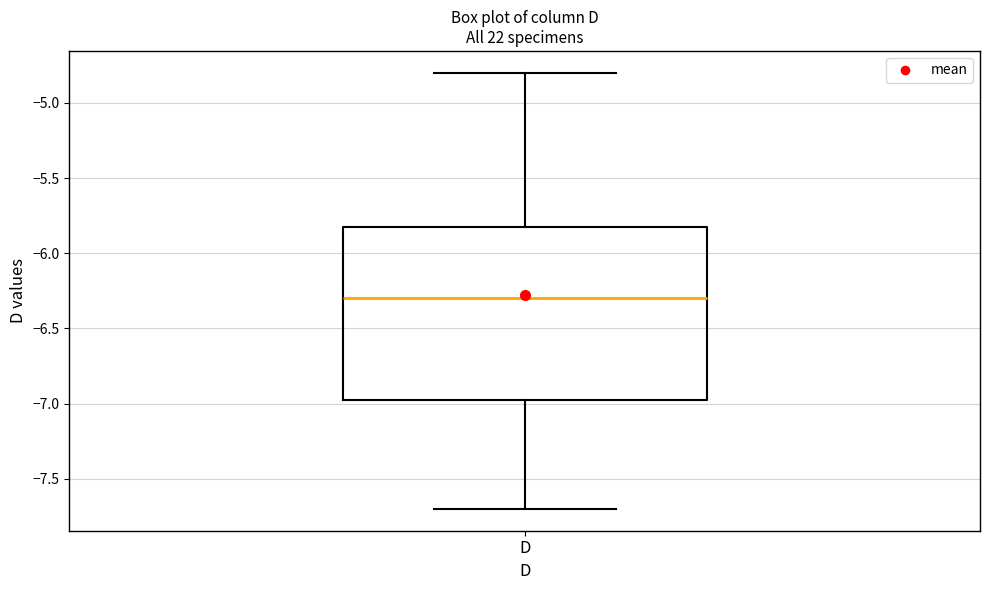

Where does the lower whisker of the box for D end on the y-axis? The values are not printed on the chart, so give them approximately, as read against the axis.

-7.70